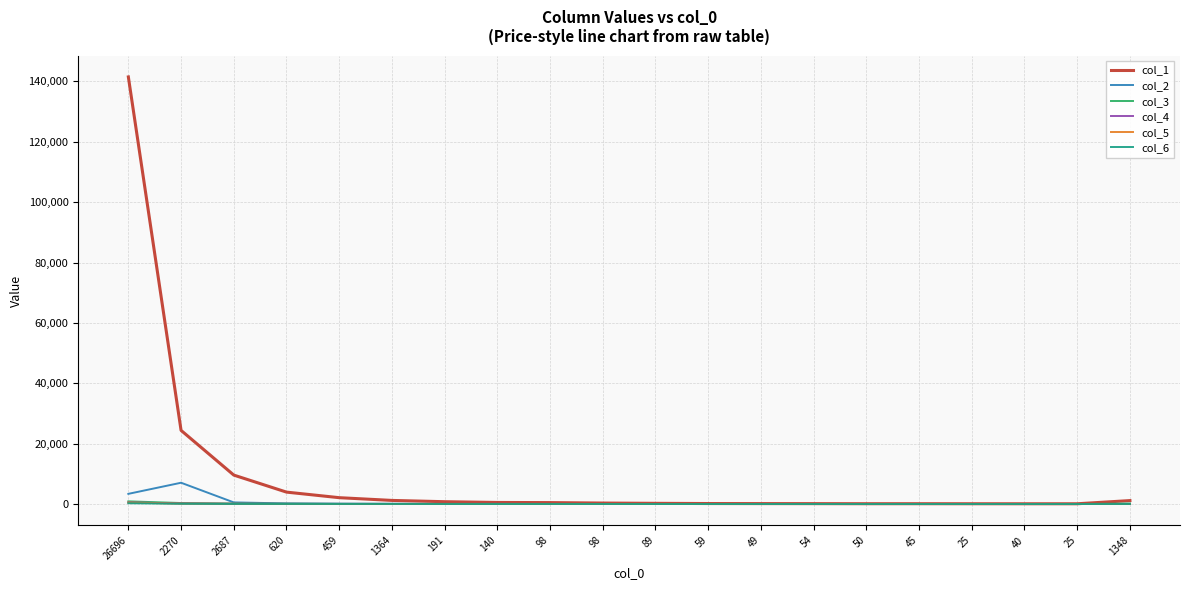

At 98, list the series in order from smallest to largest.

col_6, col_4, col_5, col_3, col_2, col_1